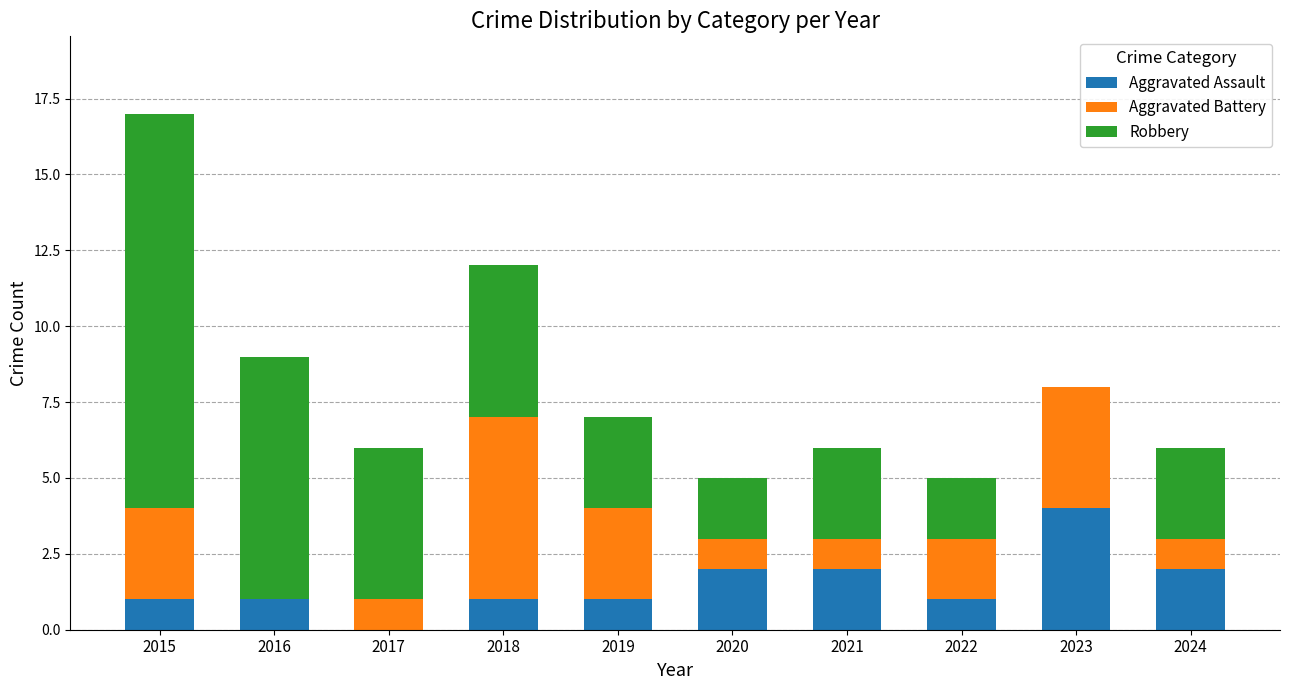

At which label does Aggravated Assault reach its peak?

2023